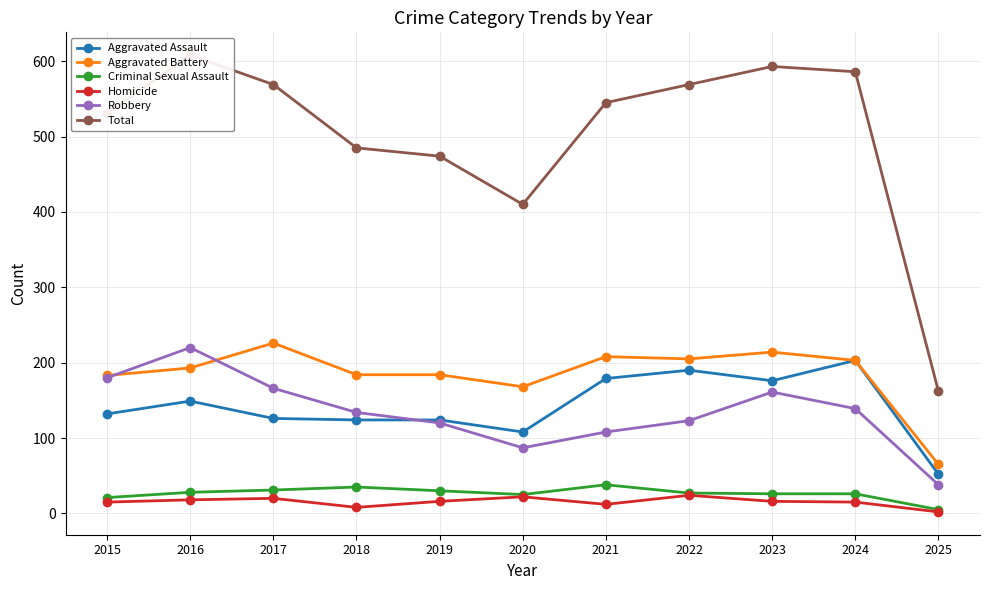

True or false: Criminal Sexual Assault and Total cross at least once.

False